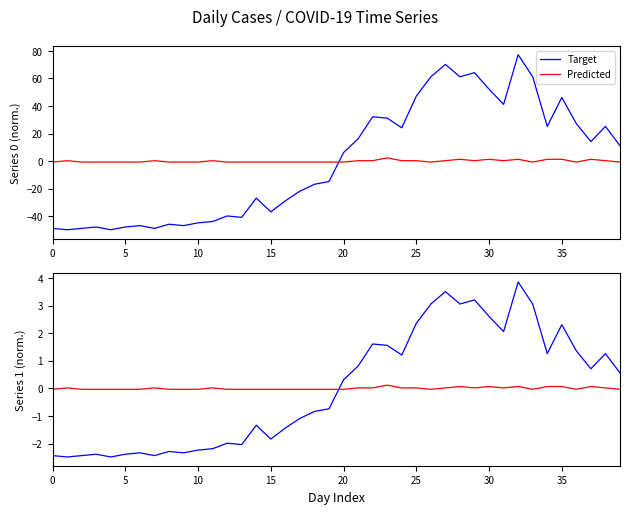

What value does the Target series have at 11?

-2.2